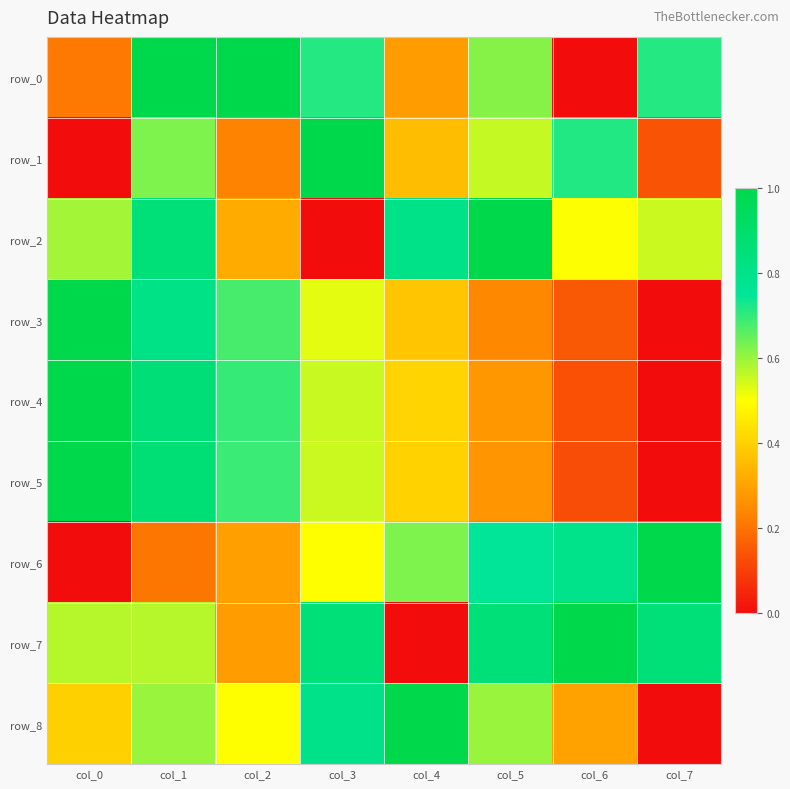

What is the highest value of the row_1 series?

1.0